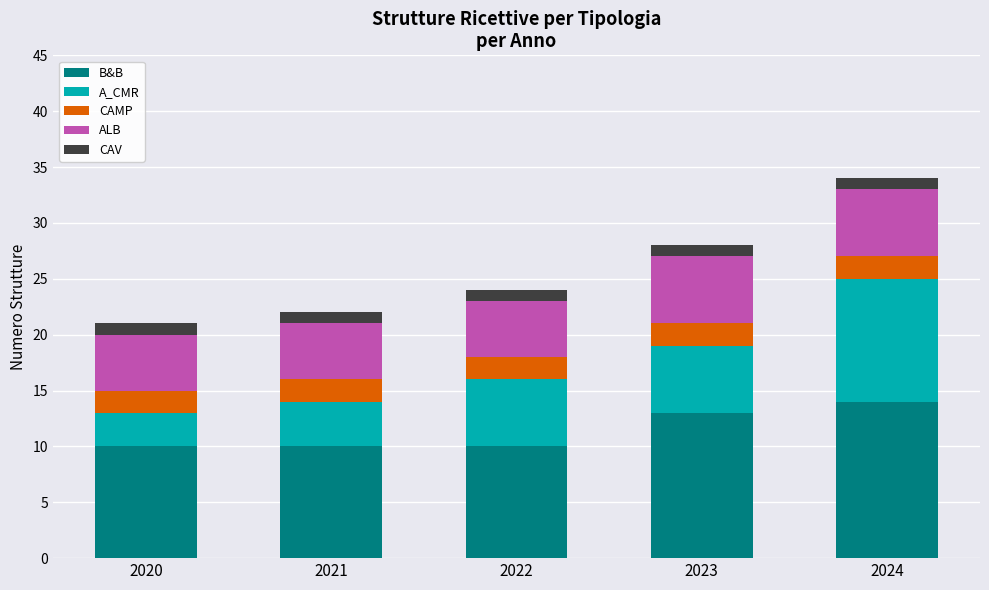

Where is B&B nearest to the value 12?

2023